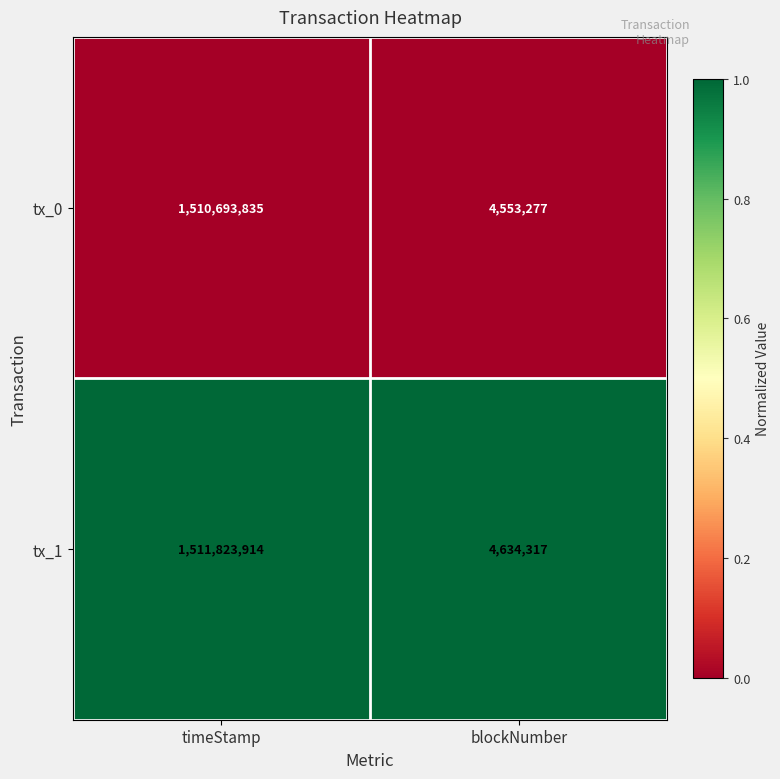

How many distinct data groups are displayed?

2